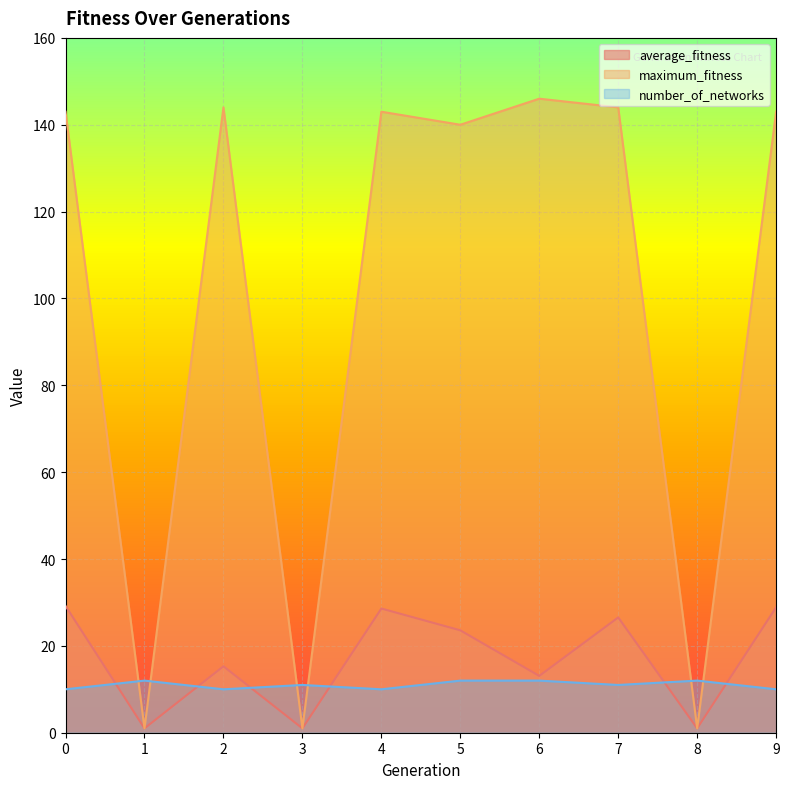

In number_of_networks, how many points are higher than both neighbors (excluding endpoints)?

3